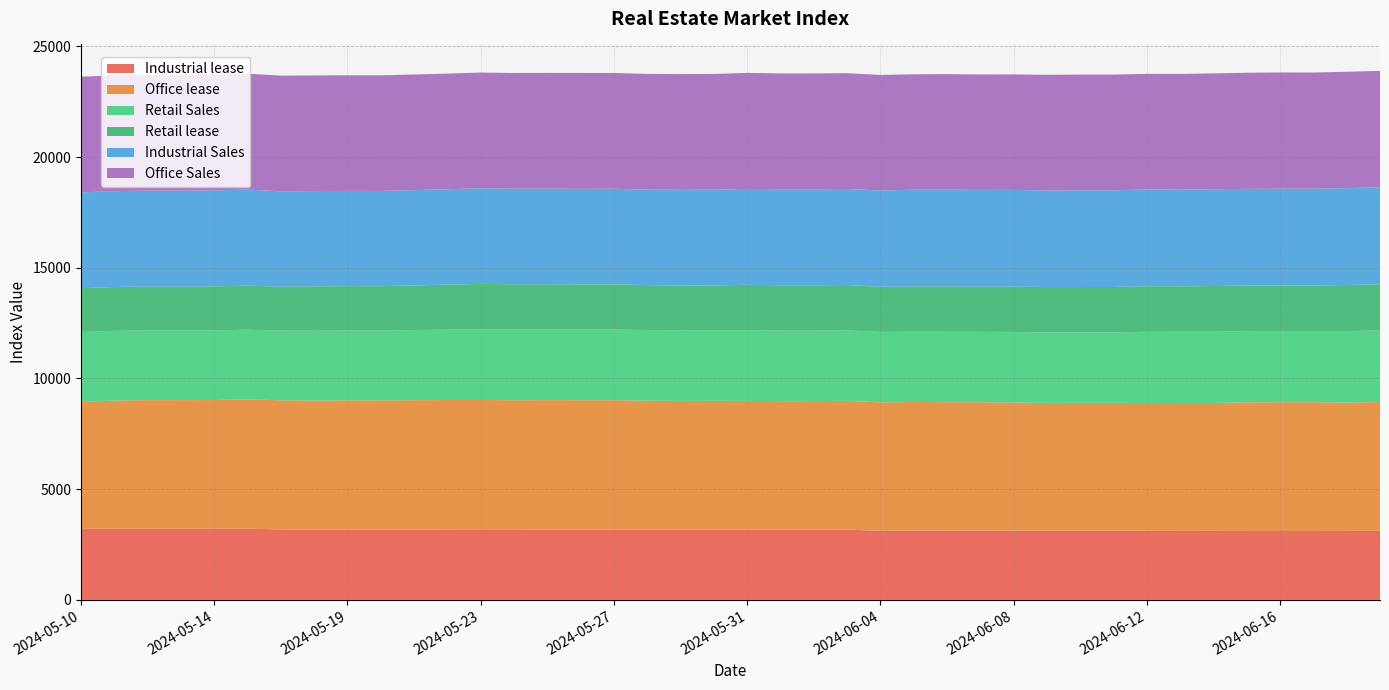

Reading left to right, extract all data points from this chart.

Industrial lease: 2024-05-10=3209	2024-05-11=3213	2024-05-12=3210	2024-05-13=3210	2024-05-14=3210	2024-05-16=3214	2024-05-17=3185	2024-05-18=3175	2024-05-19=3175	2024-05-20=3174	2024-05-21=3179	2024-05-22=3185	2024-05-23=3190	2024-05-24=3188	2024-05-25=3180	2024-05-26=3178	2024-05-27=3177	2024-05-28=3178	2024-05-29=3172	2024-05-30=3170	2024-05-31=3165	2024-06-01=3172	2024-06-02=3173	2024-06-03=3174	2024-06-04=3117	2024-06-05=3131	2024-06-06=3129	2024-06-07=3130	2024-06-08=3129	2024-06-09=3125	2024-06-10=3125	2024-06-11=3125	2024-06-12=3119	2024-06-13=3116	2024-06-14=3117	2024-06-15=3114	2024-06-16=3113	2024-06-17=3113	2024-06-18=3116	2024-06-19=3120
Office lease: 2024-05-10=5742	2024-05-11=5793	2024-05-12=5815	2024-05-13=5815	2024-05-14=5817	2024-05-16=5844	2024-05-17=5831	2024-05-18=5831	2024-05-19=5837	2024-05-20=5837	2024-05-21=5843	2024-05-22=5843	2024-05-23=5840	2024-05-24=5831	2024-05-25=5843	2024-05-26=5843	2024-05-27=5843	2024-05-28=5821	2024-05-29=5813	2024-05-30=5822	2024-05-31=5822	2024-06-01=5806	2024-06-02=5807	2024-06-03=5817	2024-06-04=5808	2024-06-05=5809	2024-06-06=5804	2024-06-07=5799	2024-06-08=5789	2024-06-09=5770	2024-06-10=5773	2024-06-11=5774	2024-06-12=5773	2024-06-13=5778	2024-06-14=5777	2024-06-15=5810	2024-06-16=5817	2024-06-17=5817	2024-06-18=5797	2024-06-19=5819
Retail Sales: 2024-05-10=3149	2024-05-11=3147	2024-05-12=3145	2024-05-13=3146	2024-05-14=3146	2024-05-16=3146	2024-05-17=3147	2024-05-18=3152	2024-05-19=3153	2024-05-20=3152	2024-05-21=3167	2024-05-22=3181	2024-05-23=3197	2024-05-24=3196	2024-05-25=3194	2024-05-26=3193	2024-05-27=3192	2024-05-28=3191	2024-05-29=3192	2024-05-30=3190	2024-05-31=3198	2024-06-01=3183	2024-06-02=3182	2024-06-03=3182	2024-06-04=3178	2024-06-05=3177	2024-06-06=3178	2024-06-07=3178	2024-06-08=3184	2024-06-09=3184	2024-06-10=3184	2024-06-11=3184	2024-06-12=3218	2024-06-13=3218	2024-06-14=3221	2024-06-15=3212	2024-06-16=3213	2024-06-17=3210	2024-06-18=3229	2024-06-19=3233
Retail lease: 2024-05-10=1980	2024-05-11=1978	2024-05-12=1983	2024-05-13=1983	2024-05-14=1989	2024-05-16=1987	2024-05-17=1988	2024-05-18=2005	2024-05-19=2007	2024-05-20=2007	2024-05-21=2013	2024-05-22=2031	2024-05-23=2045	2024-05-24=2042	2024-05-25=2040	2024-05-26=2039	2024-05-27=2040	2024-05-28=2027	2024-05-29=2026	2024-05-30=2022	2024-05-31=2045	2024-06-01=2050	2024-06-02=2047	2024-06-03=2049	2024-06-04=2039	2024-06-05=2039	2024-06-06=2047	2024-06-07=2044	2024-06-08=2049	2024-06-09=2049	2024-06-10=2049	2024-06-11=2049	2024-06-12=2059	2024-06-13=2051	2024-06-14=2061	2024-06-15=2058	2024-06-16=2060	2024-06-17=2060	2024-06-18=2079	2024-06-19=2086
Industrial Sales: 2024-05-10=4324	2024-05-11=4329	2024-05-12=4331	2024-05-13=4331	2024-05-14=4334	2024-05-16=4342	2024-05-17=4303	2024-05-18=4301	2024-05-19=4301	2024-05-20=4300	2024-05-21=4306	2024-05-22=4307	2024-05-23=4317	2024-05-24=4315	2024-05-25=4316	2024-05-26=4316	2024-05-27=4316	2024-05-28=4314	2024-05-29=4319	2024-05-30=4321	2024-05-31=4331	2024-06-01=4338	2024-06-02=4338	2024-06-03=4338	2024-06-04=4349	2024-06-05=4369	2024-06-06=4369	2024-06-07=4368	2024-06-08=4366	2024-06-09=4367	2024-06-10=4367	2024-06-11=4367	2024-06-12=4365	2024-06-13=4366	2024-06-14=4373	2024-06-15=4369	2024-06-16=4370	2024-06-17=4370	2024-06-18=4376	2024-06-19=4377
Office Sales: 2024-05-10=5227	2024-05-11=5227	2024-05-12=5227	2024-05-13=5227	2024-05-14=5226	2024-05-16=5231	2024-05-17=5224	2024-05-18=5222	2024-05-19=5222	2024-05-20=5222	2024-05-21=5223	2024-05-22=5224	2024-05-23=5227	2024-05-24=5226	2024-05-25=5229	2024-05-26=5230	2024-05-27=5230	2024-05-28=5226	2024-05-29=5226	2024-05-30=5229	2024-05-31=5241	2024-06-01=5230	2024-06-02=5230	2024-06-03=5230	2024-06-04=5219	2024-06-05=5214	2024-06-06=5220	2024-06-07=5211	2024-06-08=5216	2024-06-09=5220	2024-06-10=5227	2024-06-11=5226	2024-06-12=5224	2024-06-13=5227	2024-06-14=5231	2024-06-15=5245	2024-06-16=5249	2024-06-17=5249	2024-06-18=5255	2024-06-19=5257